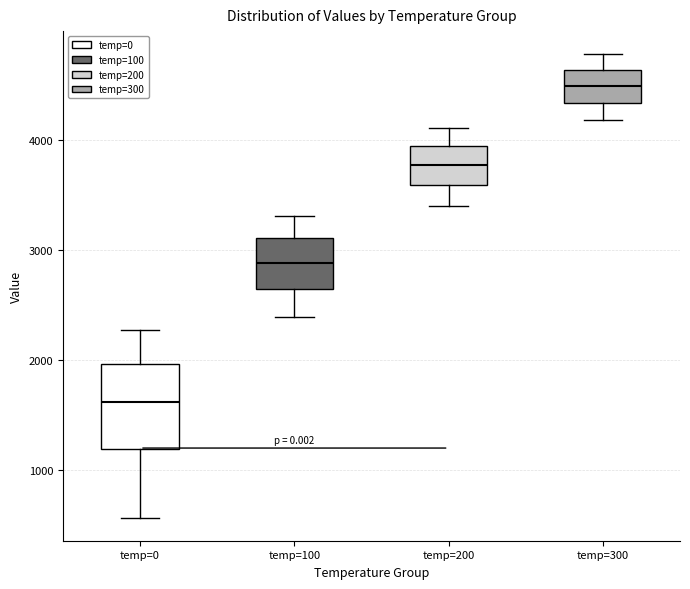

Comparing the boxes themselves (not the whiskers), which one is the tallest?

temp=0